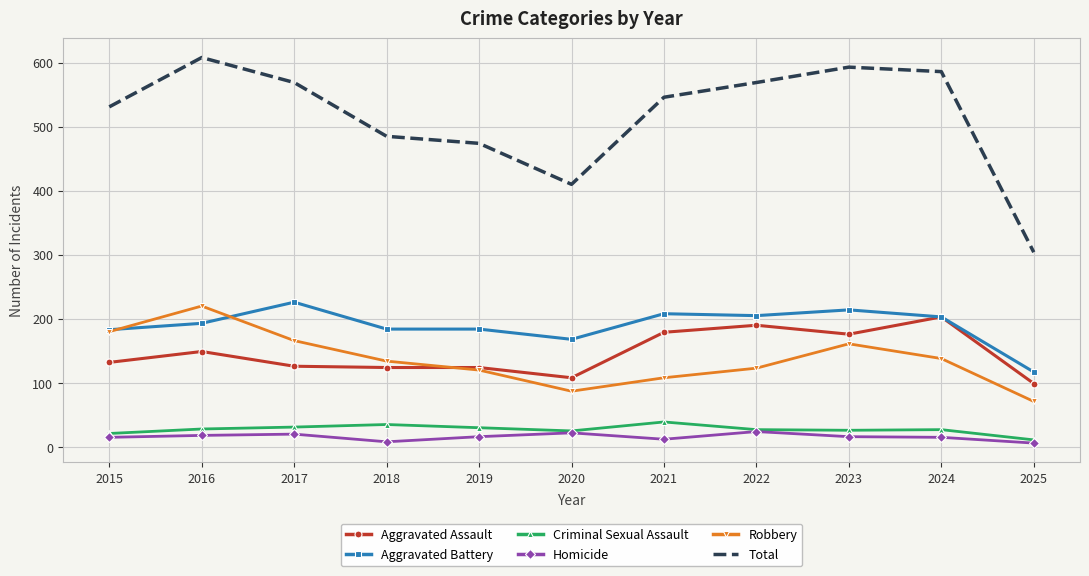

What is the total value across all series at 2017?

1138